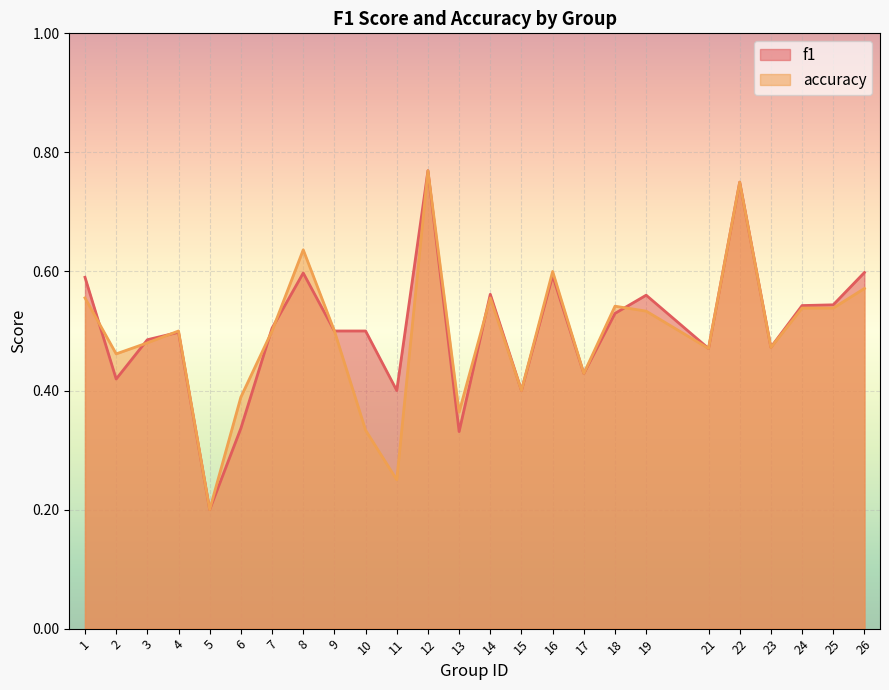

After their last crossing, which series has the higher values: accuracy or f1?

f1